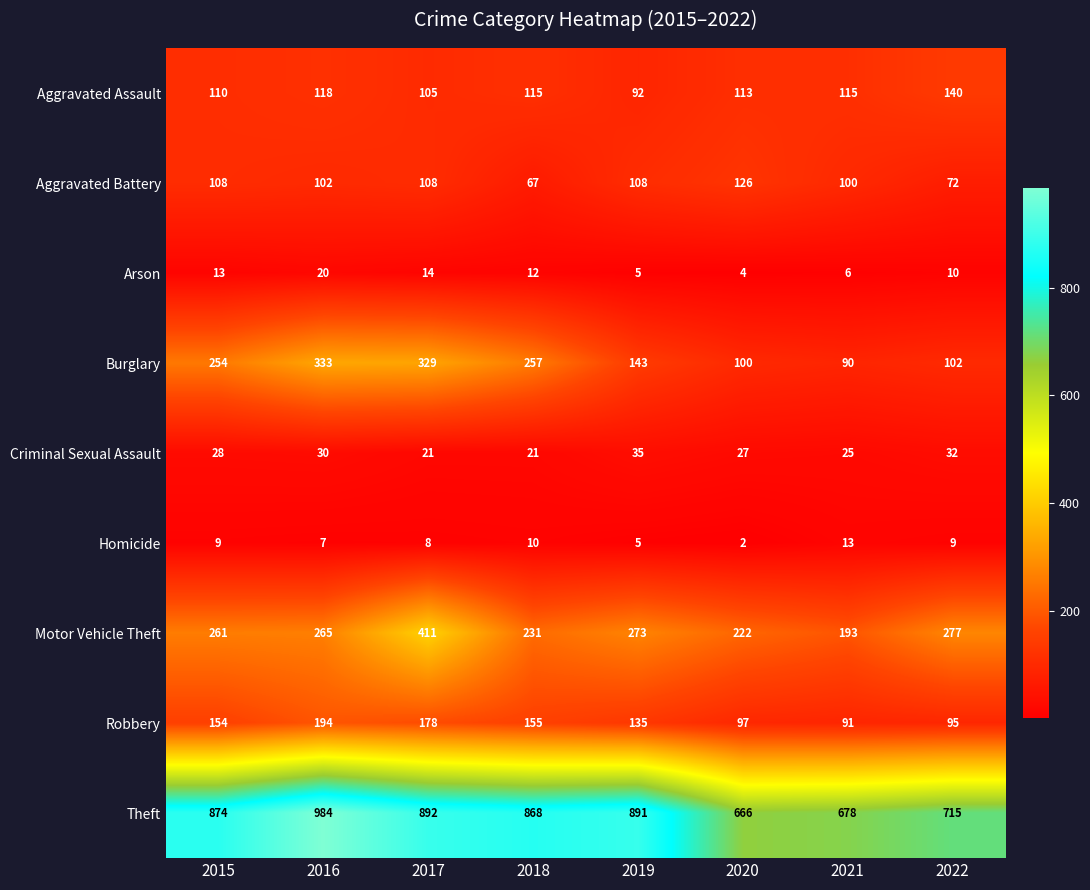

What is the minimum value for Aggravated Battery?

67